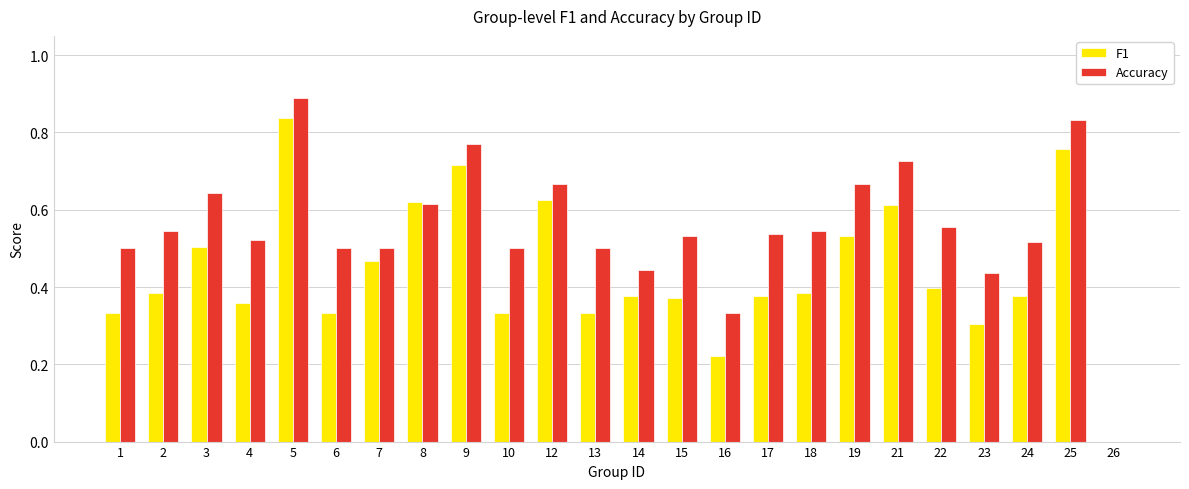

How many Accuracy values are between 0 and 1?

24